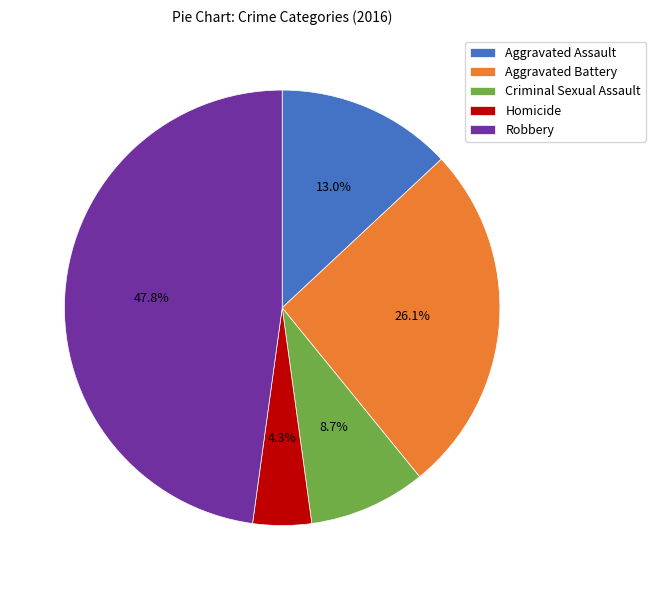

Which has a higher value, Robbery or Homicide?

Robbery